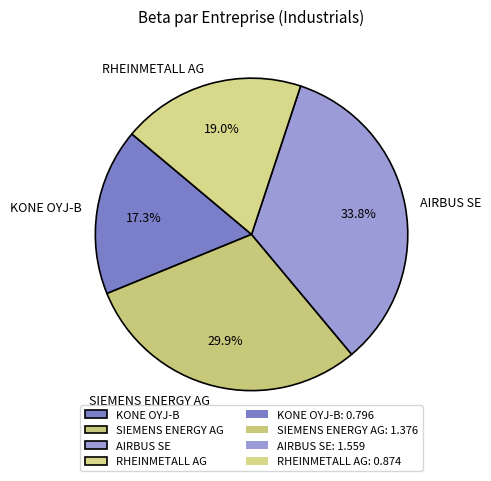

Which has a higher value, KONE OYJ-B or SIEMENS ENERGY AG?

SIEMENS ENERGY AG